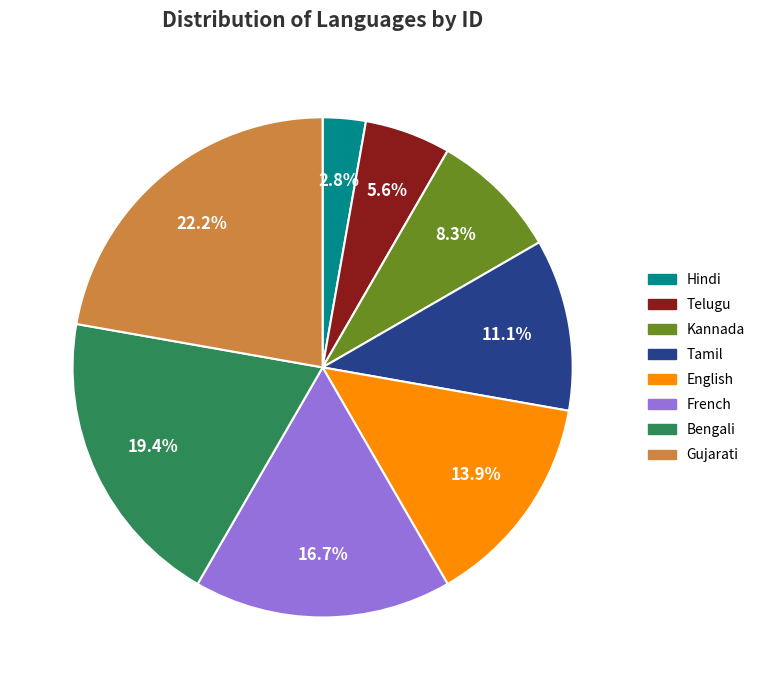

To the nearest percent, what is the average slice percentage?

12%